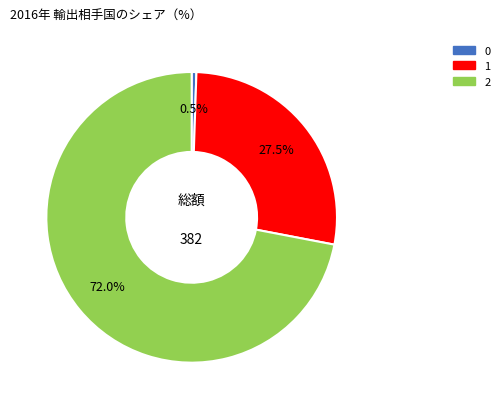

Which category accounts for the majority?

2